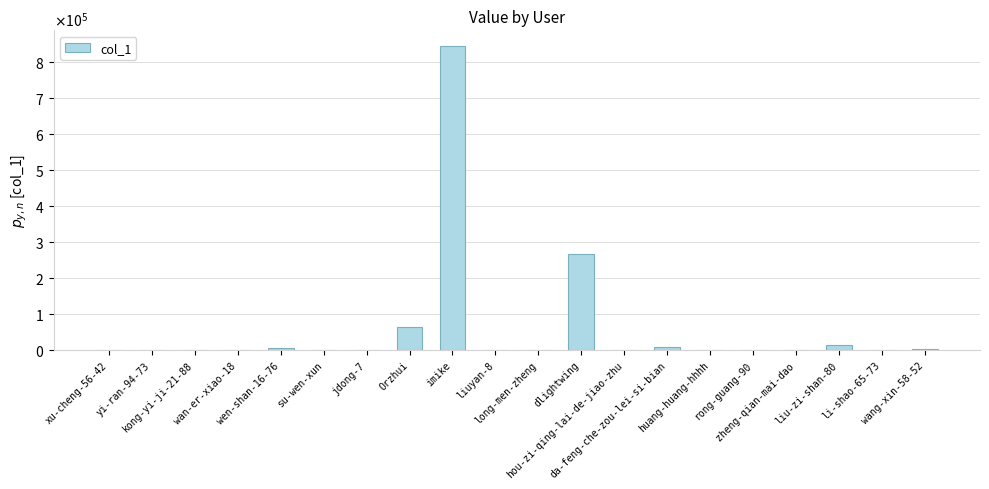

The value at zheng-qian-mai-dao is 135. True or false?

True